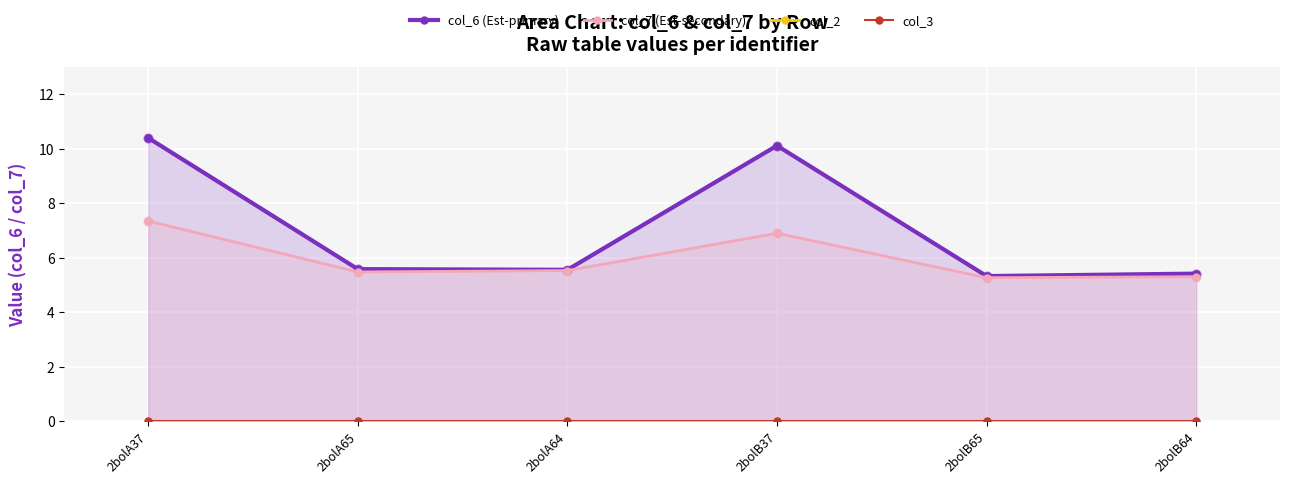

Which series has the largest total across all categories?

col_6 (Est-primary)